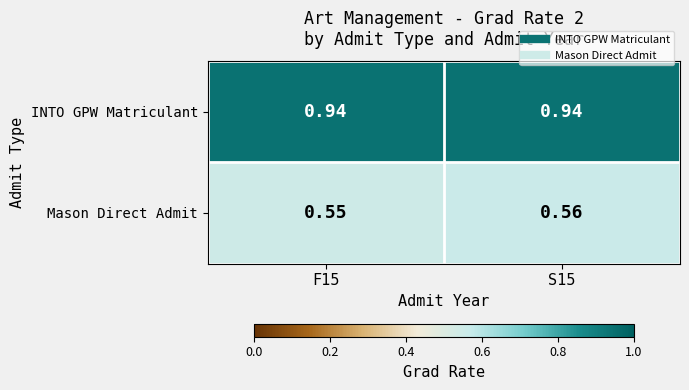

List the series in order of their peak value, lowest first.

Mason Direct Admit, INTO GPW Matriculant